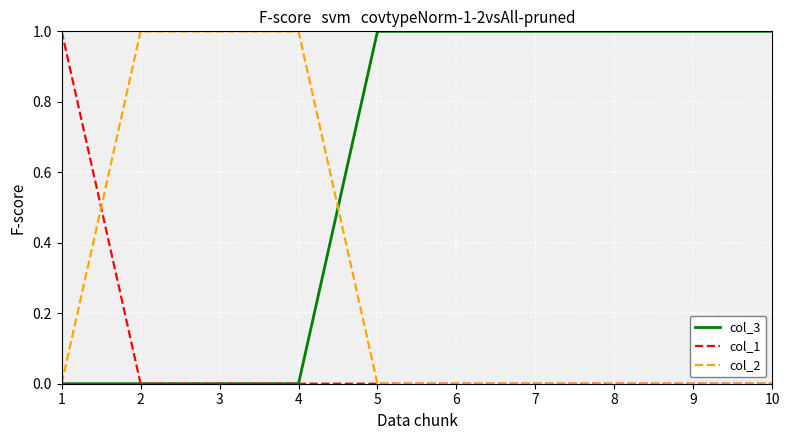

What are all the series names shown in the legend?

col_3, col_1, col_2